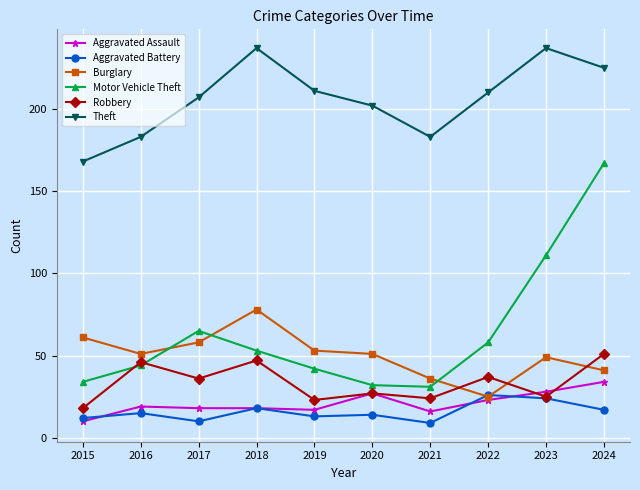

Where is Motor Vehicle Theft nearest to the value 99?

2023